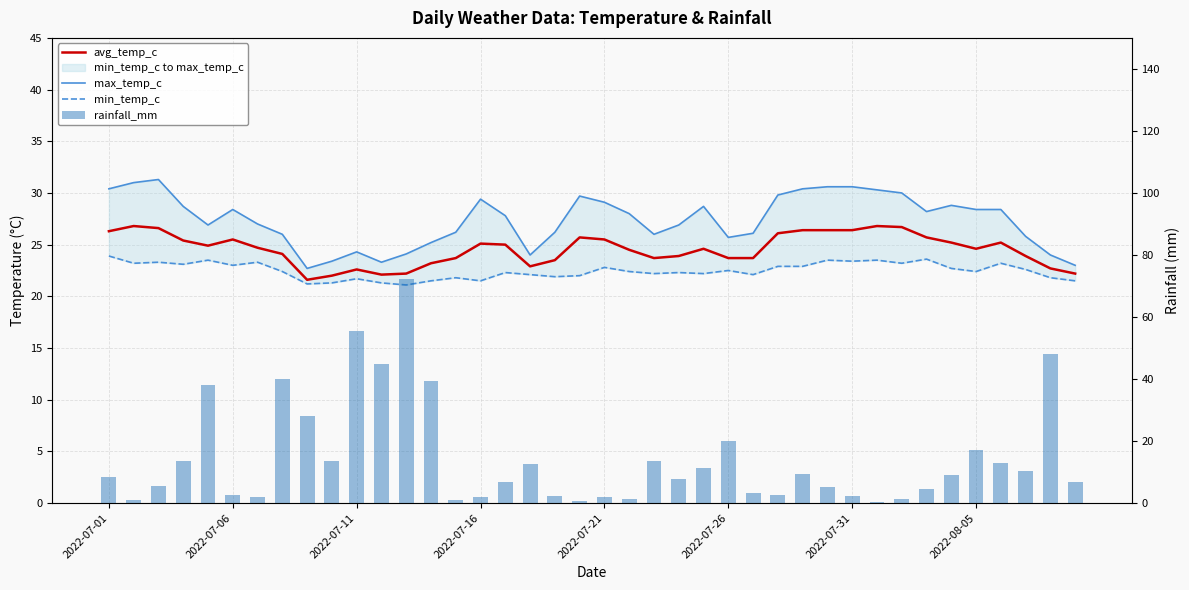

The value of max_temp_c at 33 is 49.7. True or false?

False